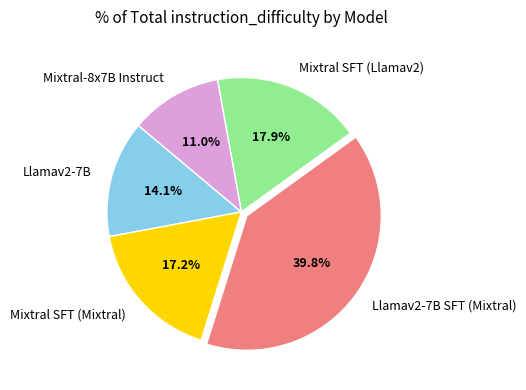

Do Mixtral SFT (Mixtral) and Llamav2-7B SFT (Mixtral) together represent more than half of the pie?

Yes